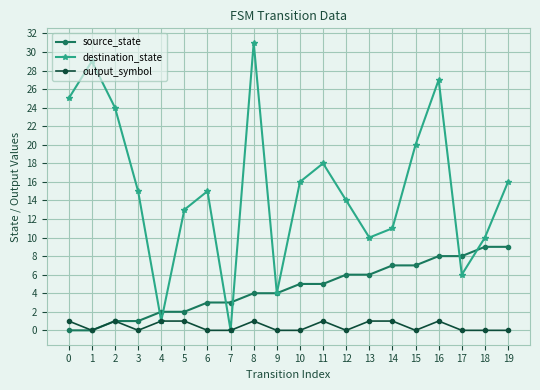

Rank the series by their average value, from highest to lowest.

destination_state, source_state, output_symbol